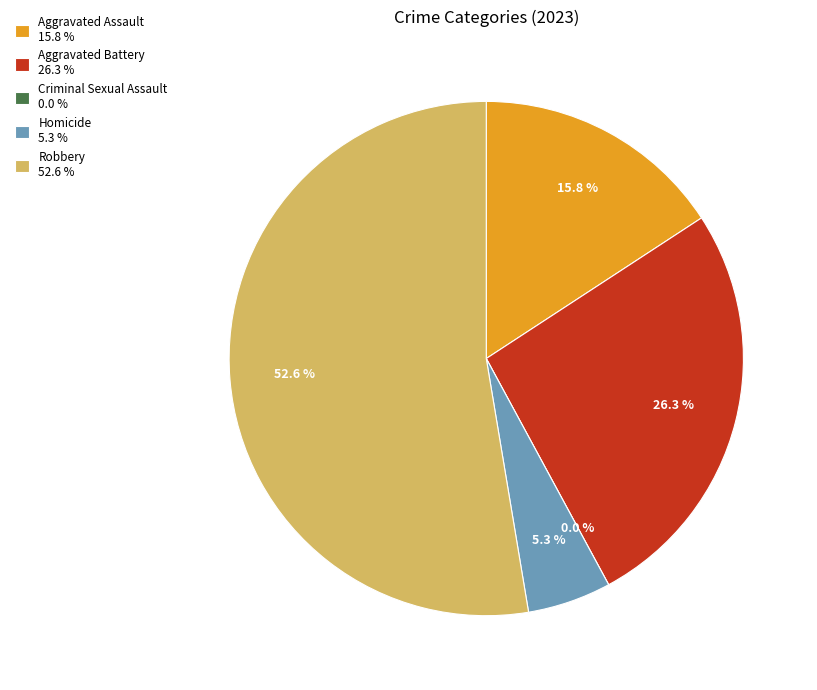

Which slice is the smallest?

Criminal Sexual Assault